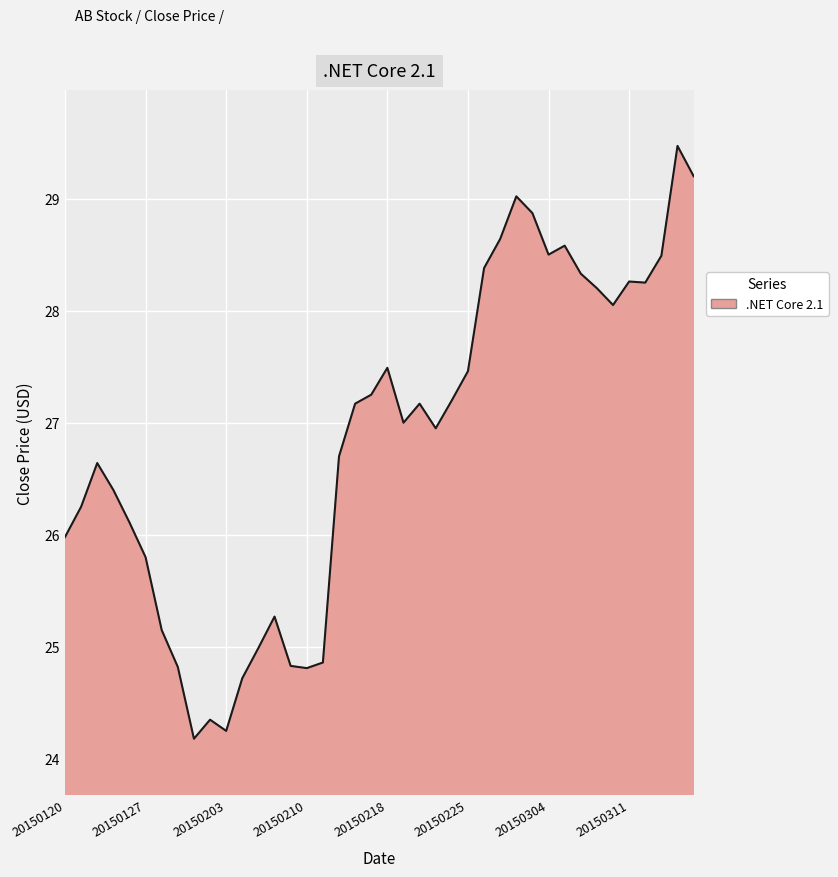

How many categories are shown in the chart?

40